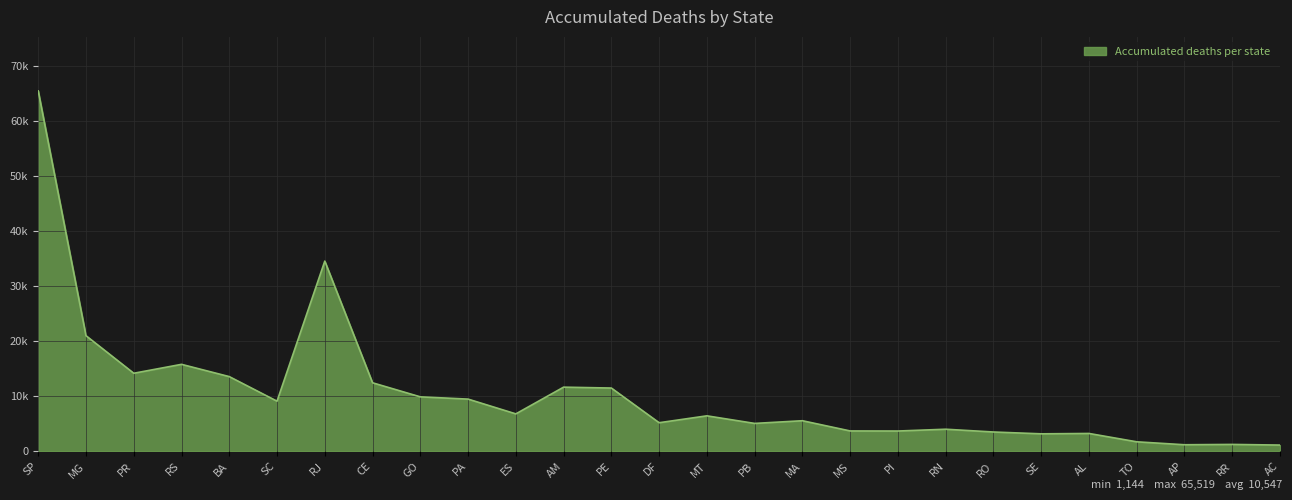

What position from the right is RJ?

21